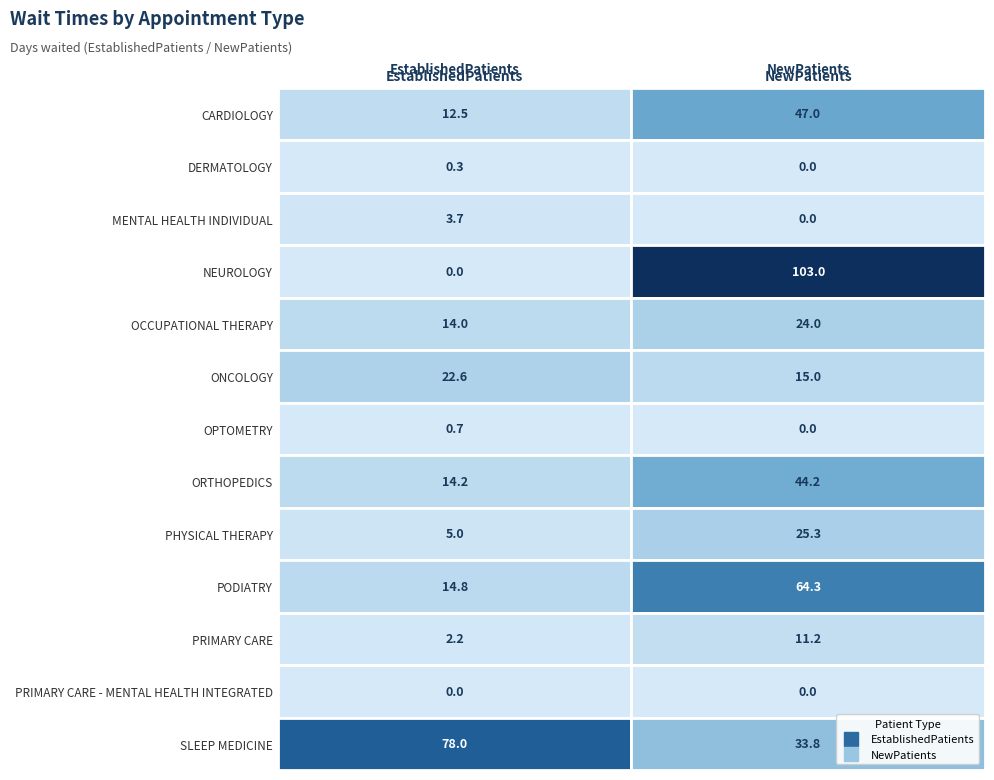

Reading left to right, transcribe all the data shown in this chart.

EstablishedPatients: CARDIOLOGY=12.5	DERMATOLOGY=0.3	MENTAL HEALTH INDIVIDUAL=3.7	NEUROLOGY=0.0	OCCUPATIONAL THERAPY=14.0	ONCOLOGY=22.6	OPTOMETRY=0.7	ORTHOPEDICS=14.2	PHYSICAL THERAPY=5.0	PODIATRY=14.8	PRIMARY CARE=2.2	PRIMARY CARE - MENTAL HEALTH INTEGRATED=0.0	SLEEP MEDICINE=78.0
NewPatients: CARDIOLOGY=47.0	DERMATOLOGY=0.0	MENTAL HEALTH INDIVIDUAL=0.0	NEUROLOGY=103.0	OCCUPATIONAL THERAPY=24.0	ONCOLOGY=15.0	OPTOMETRY=0.0	ORTHOPEDICS=44.2	PHYSICAL THERAPY=25.3	PODIATRY=64.3	PRIMARY CARE=11.2	PRIMARY CARE - MENTAL HEALTH INTEGRATED=0.0	SLEEP MEDICINE=33.8